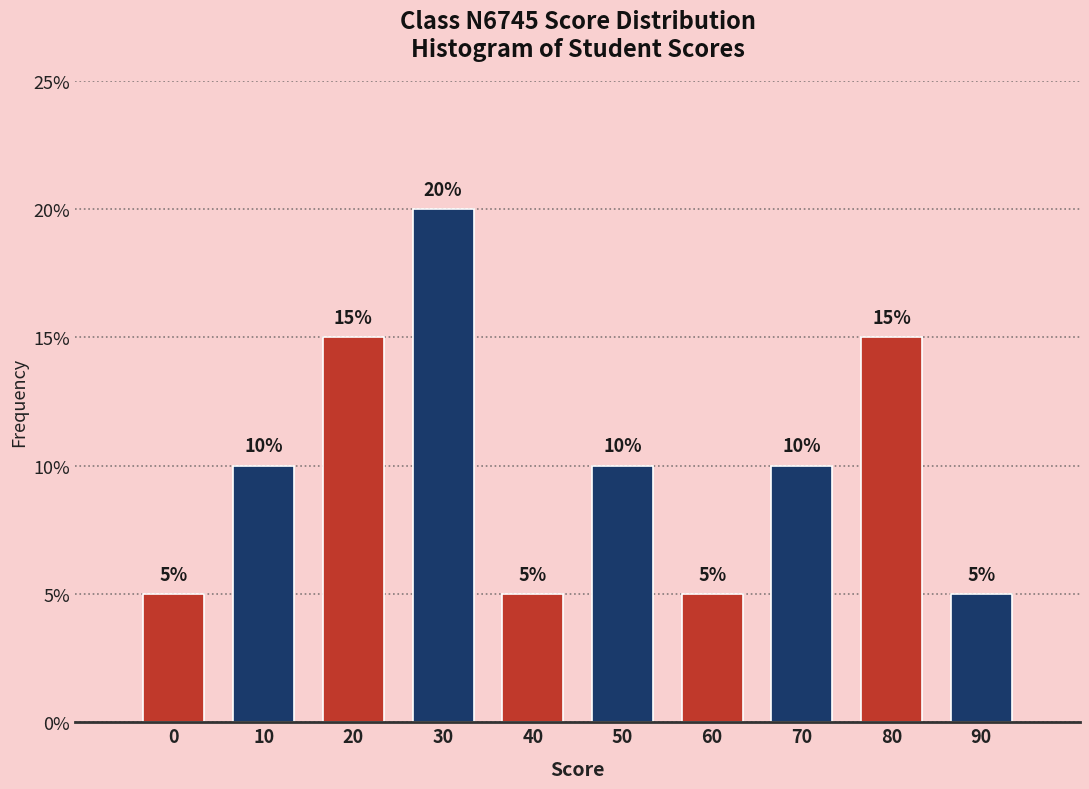

Reading left to right, what are all the values shown in this chart?

0=5	10=10	20=15	30=20	40=5	50=10	60=5	70=10	80=15	90=5